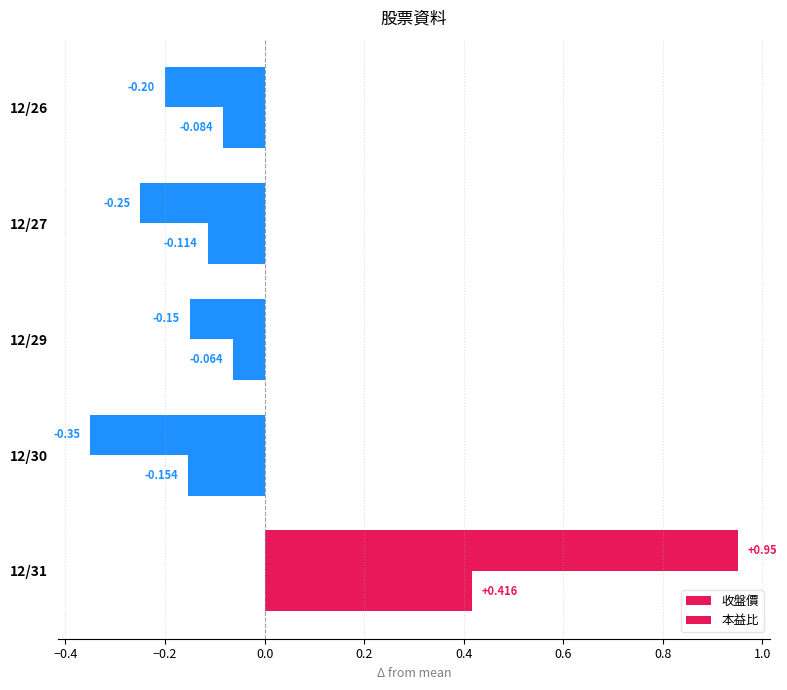

Which series has the widest spread of values?

收盤價